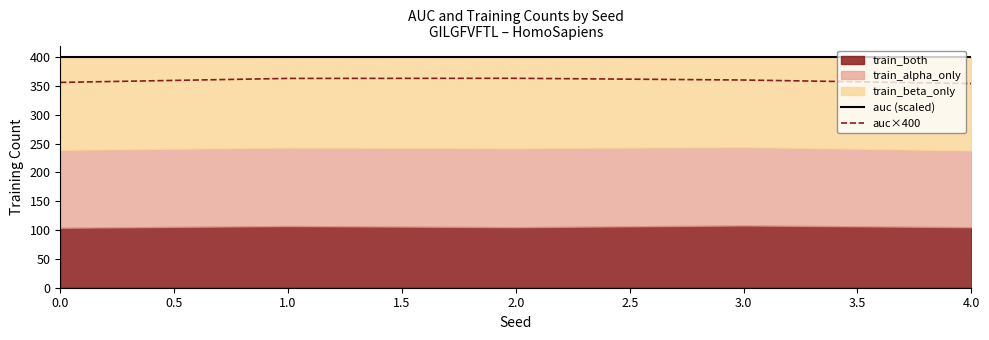

What is the lowest value of the auc×400 series?

354.1